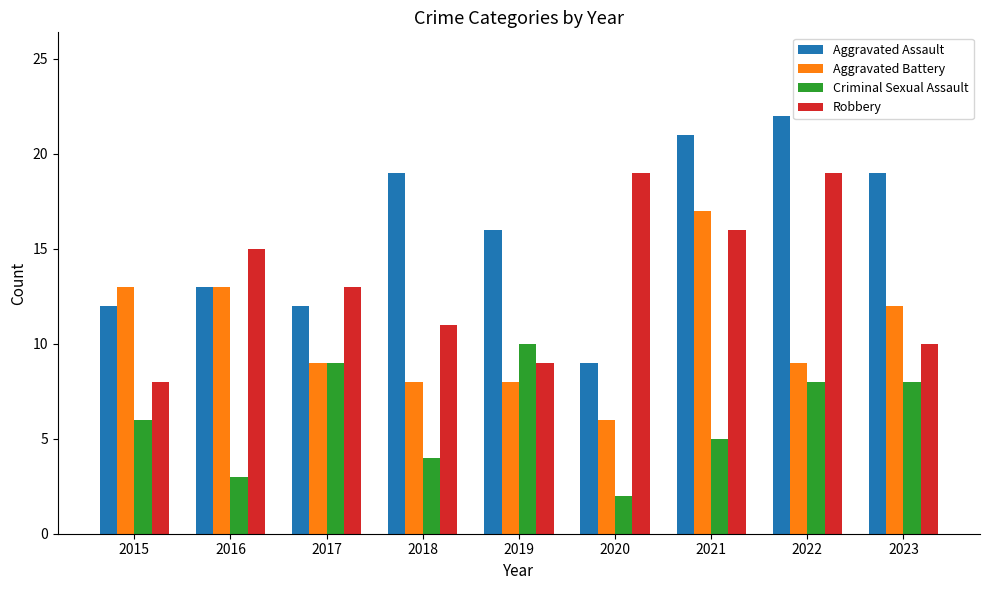

At which label does Aggravated Assault reach its peak?

2022